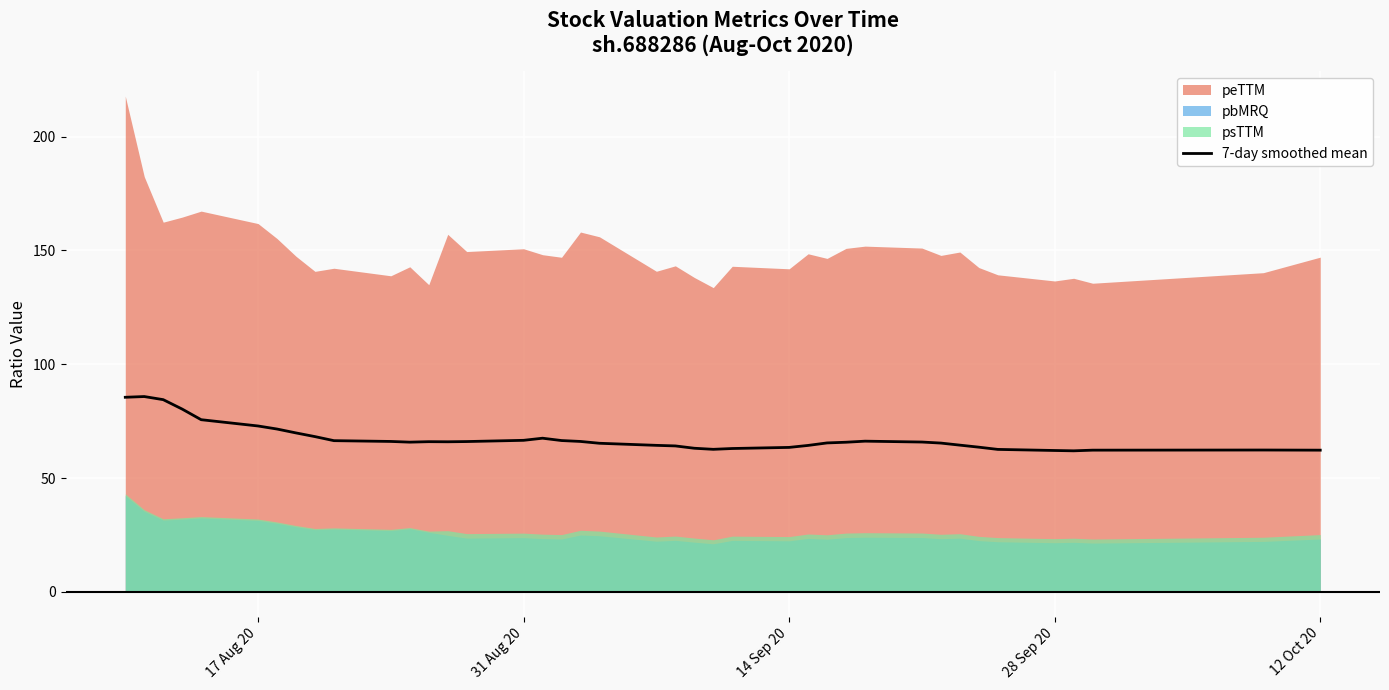

Reading right to left, transcribe all the data shown in this chart.

62.2	62.3	62.3	62.0	62.1	62.6	63.6	64.5	65.4	65.8	66.2	65.7	65.4	64.3	63.5	63.0	62.6	63.1	64.1	64.4	65.3	66.1	66.5	67.5	66.6	66.0	65.9	66.0	65.8	66.1	66.4	68.2	69.8	71.5	72.9	75.6	80.3	84.4	85.8	85.5